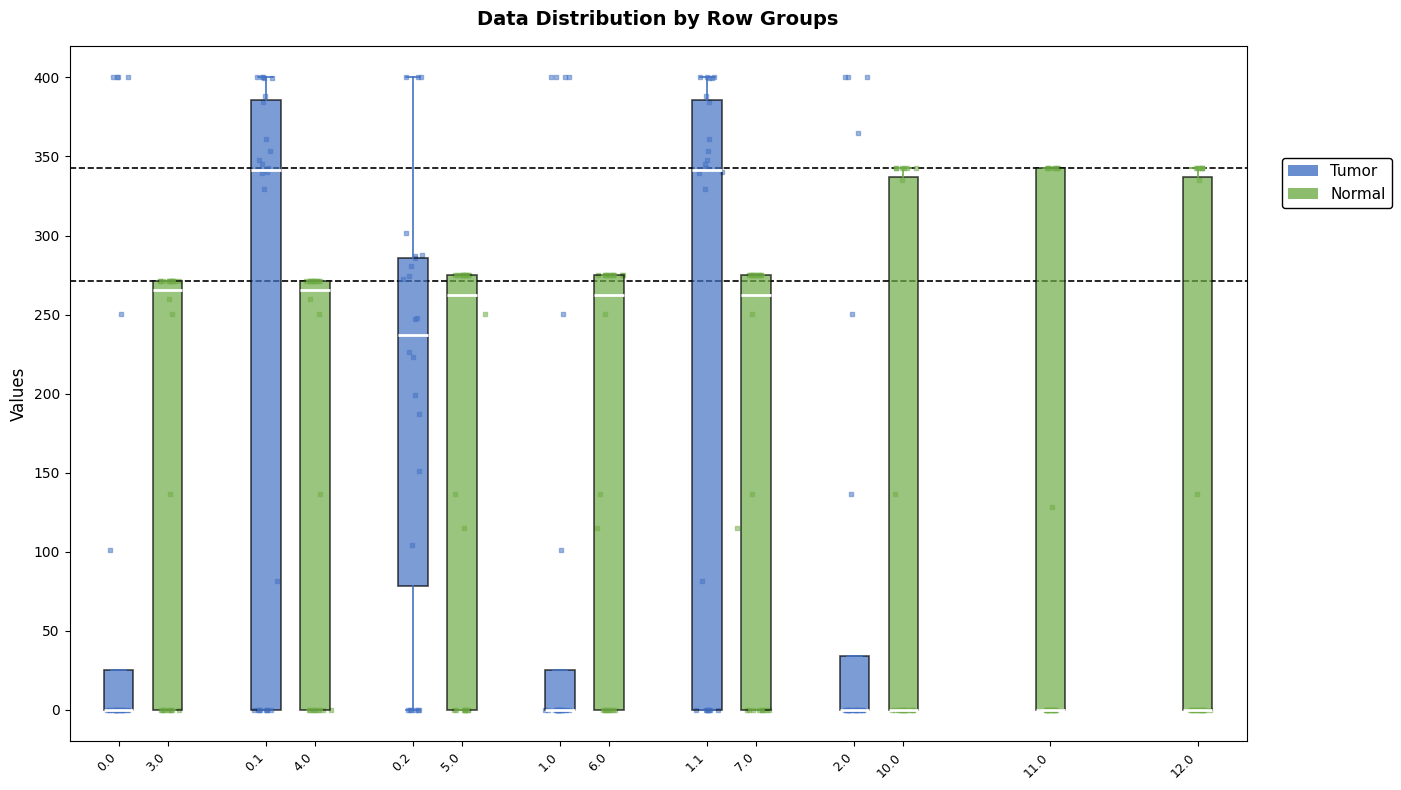

Reading left to right, transcribe this box plot: for each box, give where its median line is, the range the box spans, and where its two whiskers end, as read against the y-axis. The values are not printed on the chart, so give them approximately, as read against the axis.

0.0: median 0 (drawn on the box's lower edge), box 0 to 25, whiskers 0 to 25
3.0: median 265, box 0 to 270, whiskers 0 to 270
0.1: median 340, box 0 to 385, whiskers 0 to 400
4.0: median 265, box 0 to 270, whiskers 0 to 270
0.2: median 235, box 80 to 285, whiskers 0 to 400
5.0: median 265, box 0 to 275, whiskers 0 to 275
1.0: median 0 (drawn on the box's lower edge), box 0 to 25, whiskers 0 to 25
6.0: median 265, box 0 to 275, whiskers 0 to 275
1.1: median 340, box 0 to 385, whiskers 0 to 400
7.0: median 265, box 0 to 275, whiskers 0 to 275
2.0: median 0 (drawn on the box's lower edge), box 0 to 35, whiskers 0 to 35
10.0: median 0 (drawn on the box's lower edge), box 0 to 335, whiskers 0 to 345
11.0: median 0 (drawn on the box's lower edge), box 0 to 345, whiskers 0 to 345
12.0: median 0 (drawn on the box's lower edge), box 0 to 335, whiskers 0 to 345